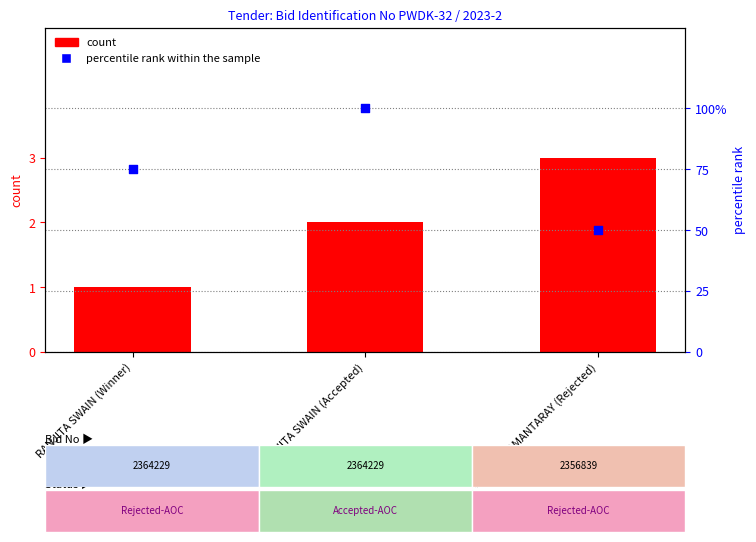

At which category is the sum across all series the highest?

RANJITA SWAIN (Accepted)